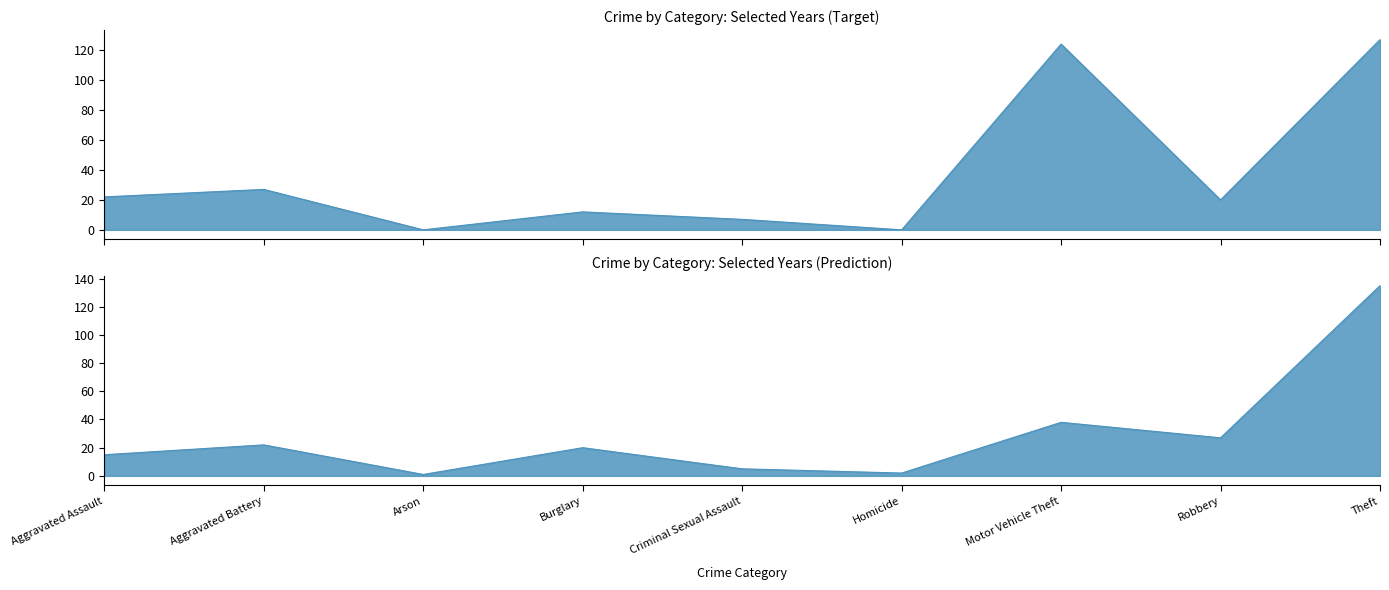

What is the difference between the second highest and minimum values in the 2015 series?

37